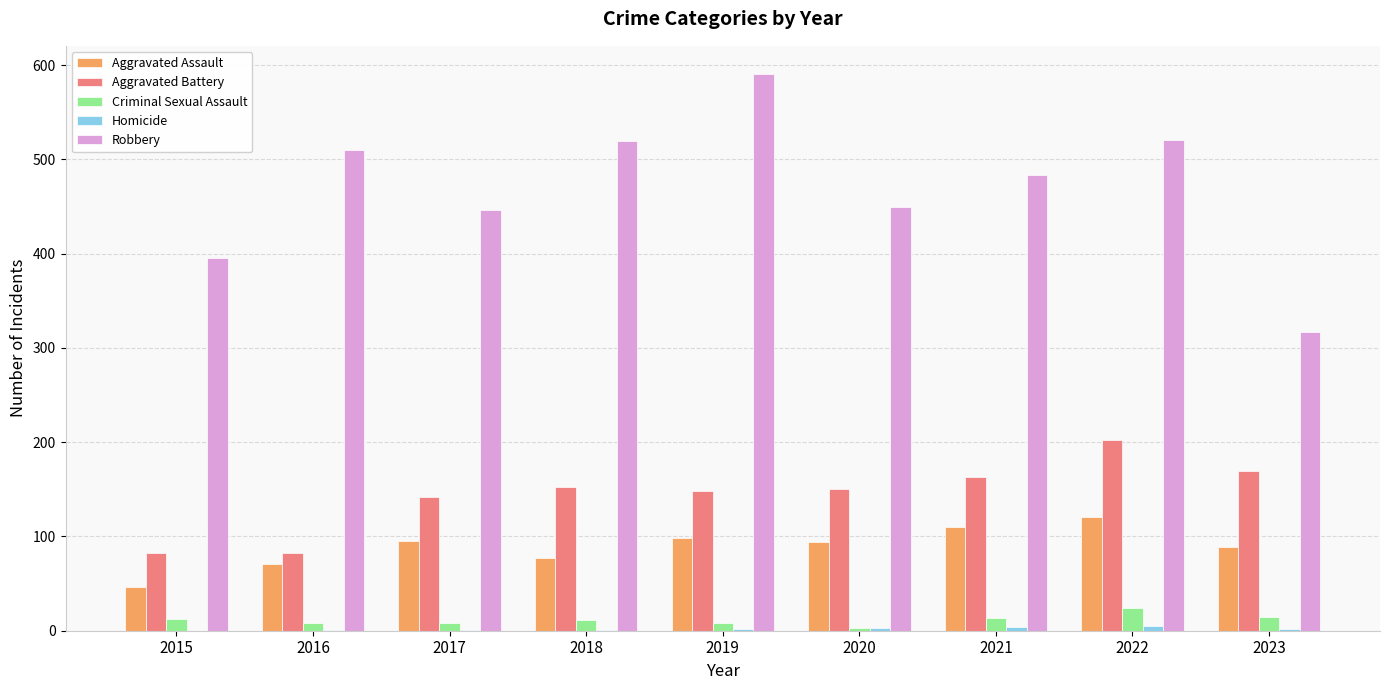

The value of Aggravated Battery at 2021 is 163. True or false?

True